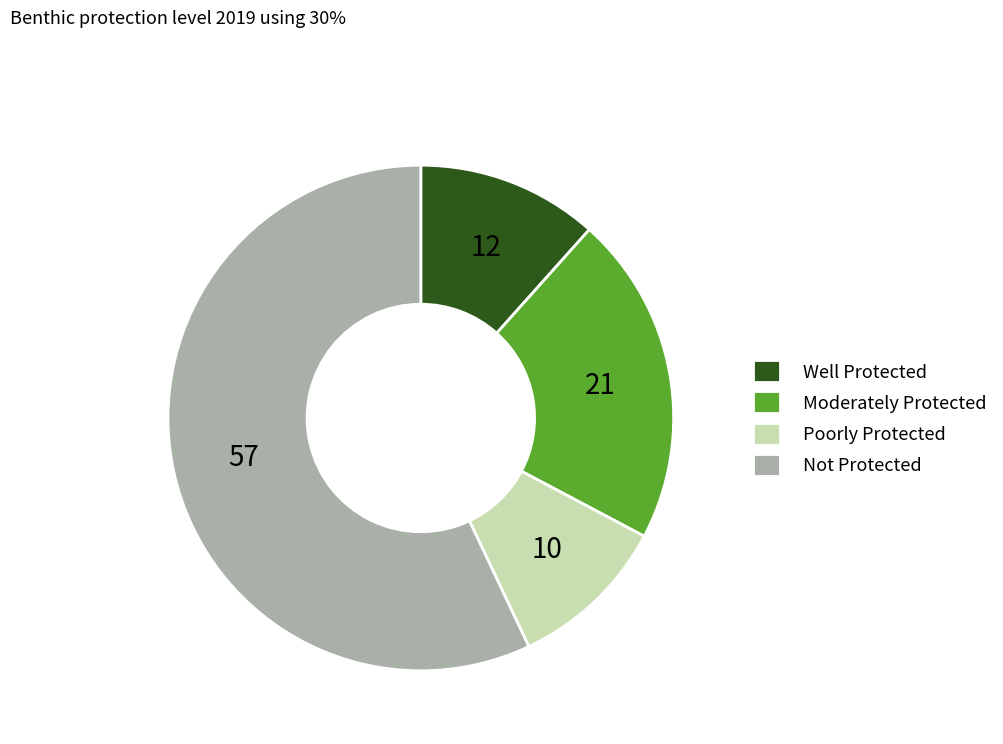

Between Not Protected and Poorly Protected, which is larger?

Not Protected